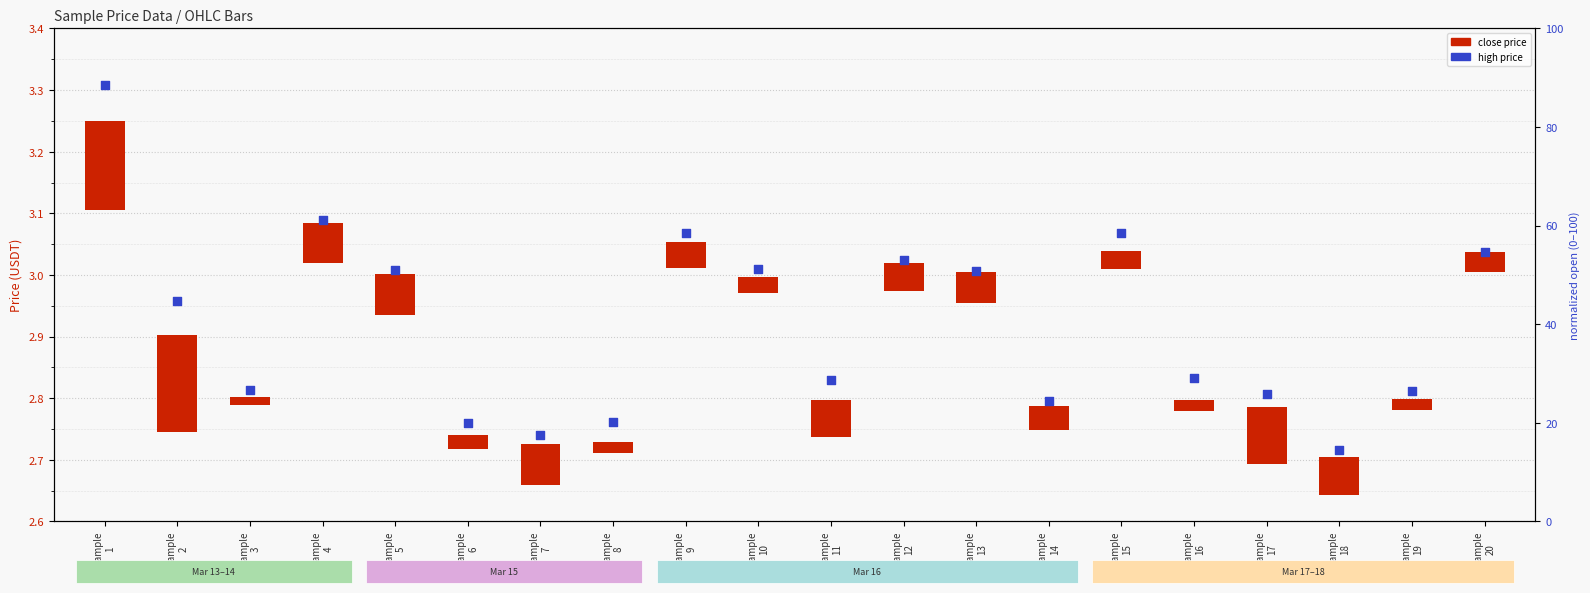

At how many categories does at least one series exceed 0?

20